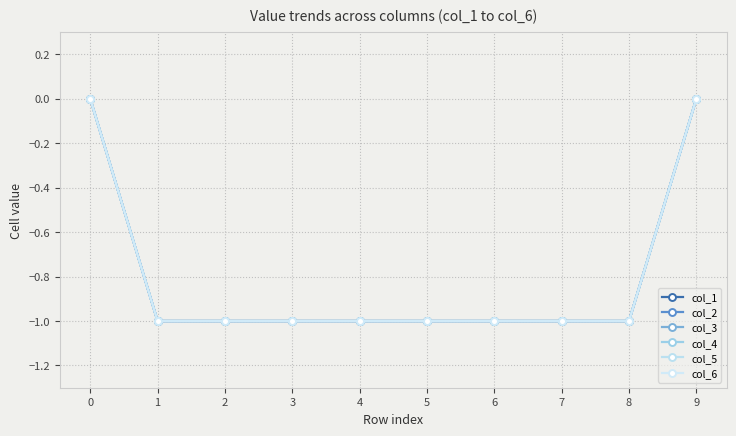

Does the chart have visible grid lines?

Yes